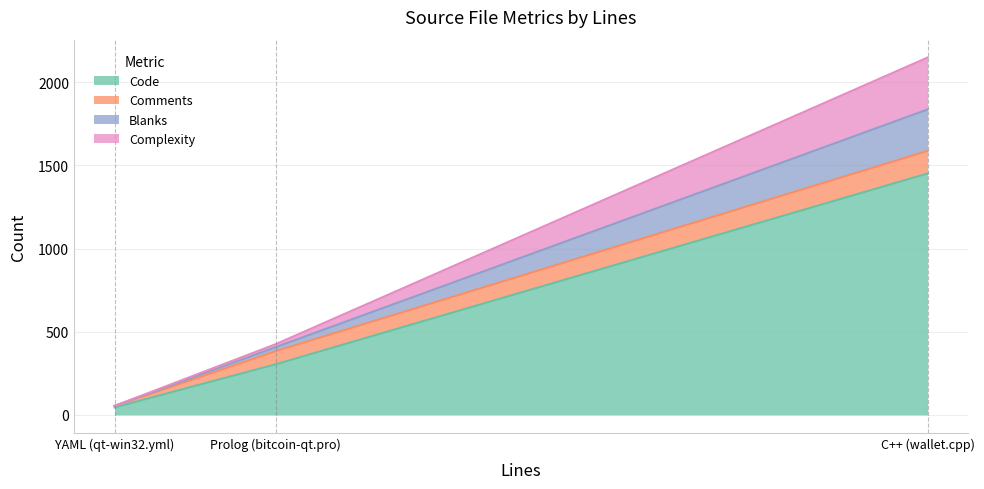

What are all the series names shown in the legend?

Code, Comments, Blanks, Complexity